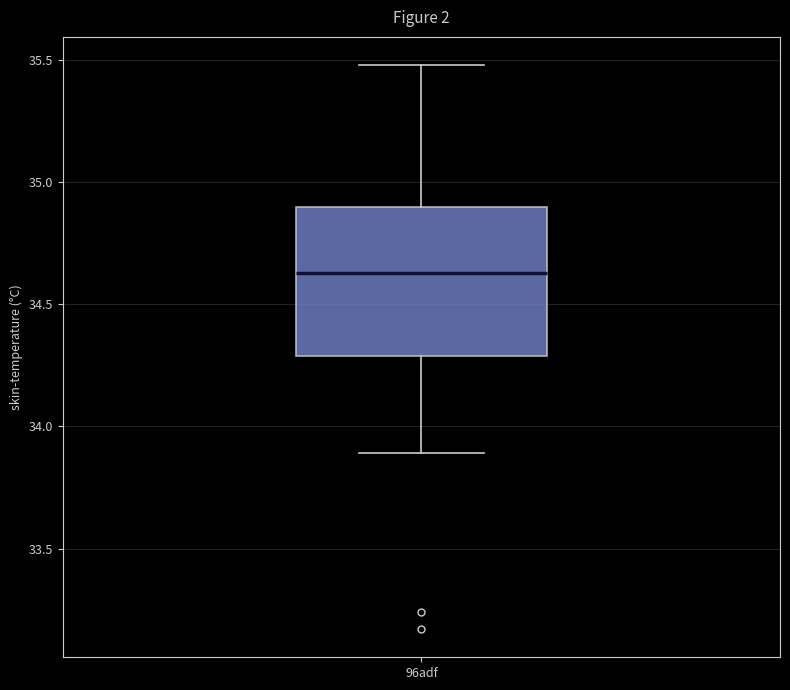

Transcribe this box plot: give where the median line is, the range the box spans, and where the two whiskers end, as read against the y-axis. The values are not printed on the chart, so give them approximately, as read against the axis.

median 34.65, box 34.30 to 34.90, whiskers 33.90 to 35.50